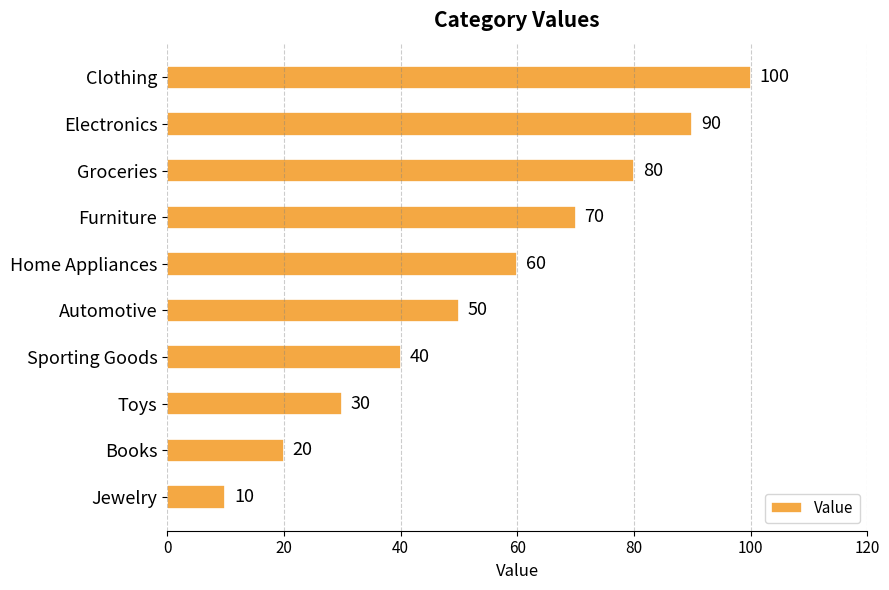

How many distinct data groups are displayed?

1